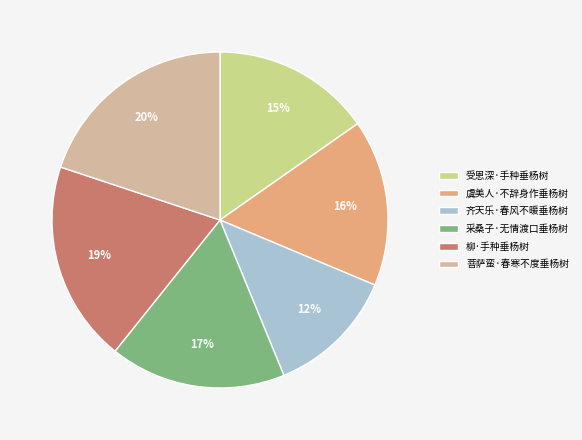

Rank the categories by value from highest to lowest.

菩萨蛮·春寒不度垂杨树, 柳·手种垂杨树, 采桑子·无情渡口垂杨树, 虞美人·不辞身作垂杨树, 受恩深·手种垂杨树, 齐天乐·春风不暖垂杨树